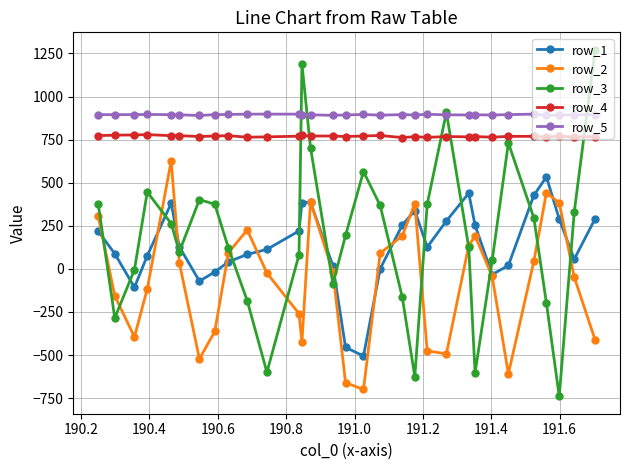

True or false: row_1 has more than 1 interior local peaks.

True